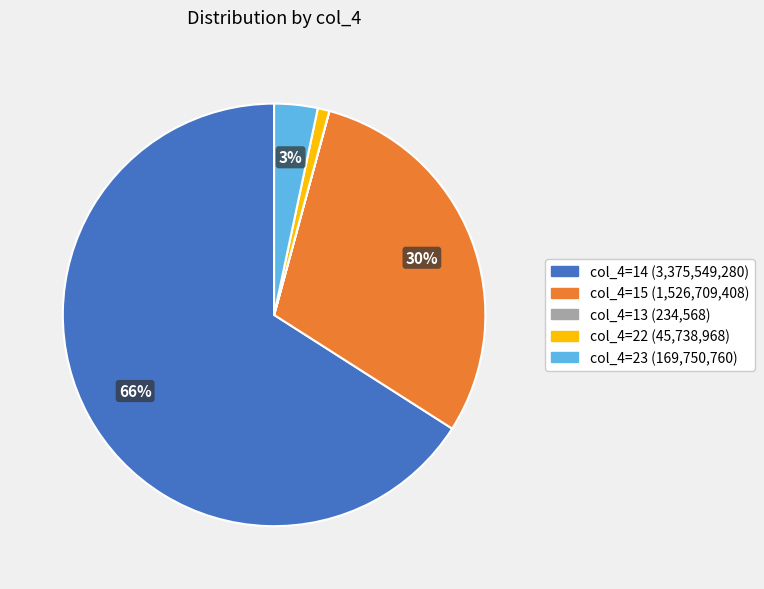

The col_4=14 (3,375,549,280) slice represents 66% of the pie. True or false?

True